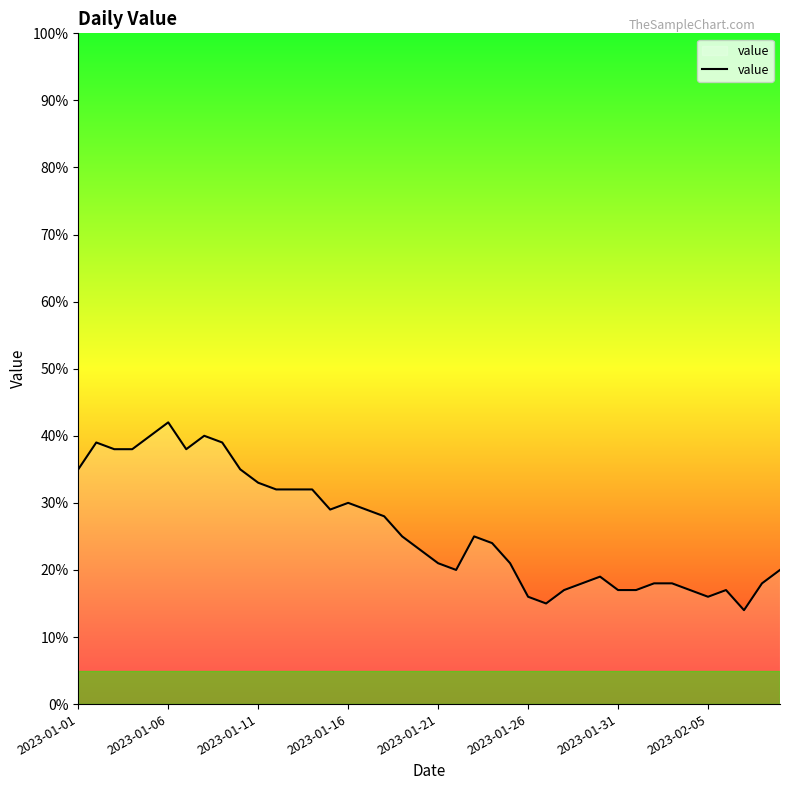

Count the number of categories in the chart.

40